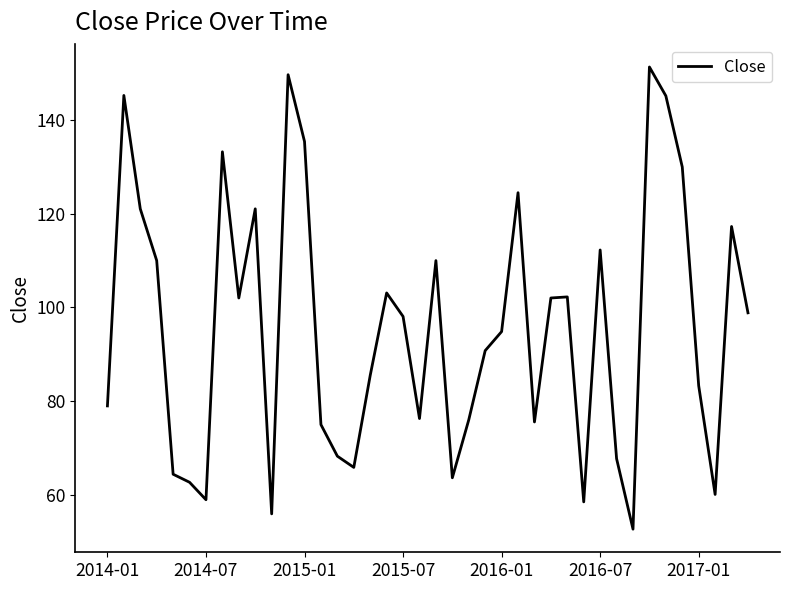

What is the minimum value shown in the chart?

52.6